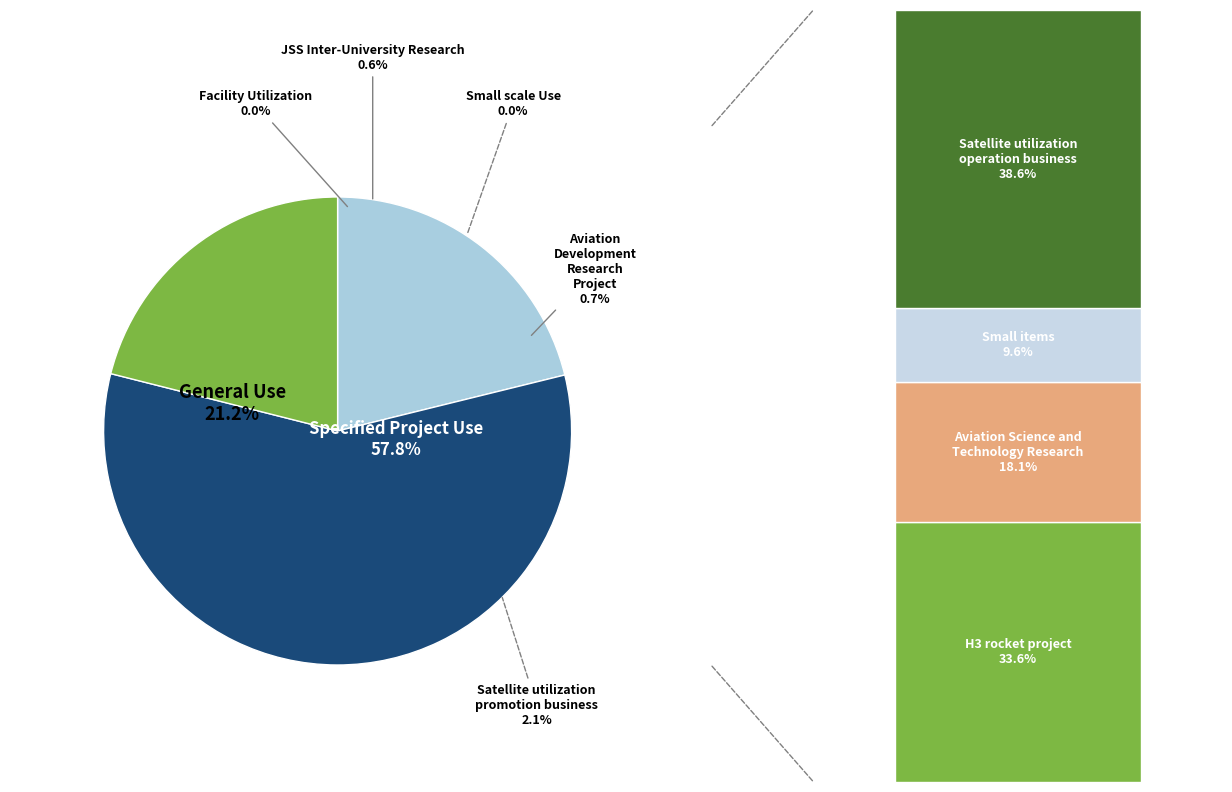

Is 5.0 the majority of the pie?

No